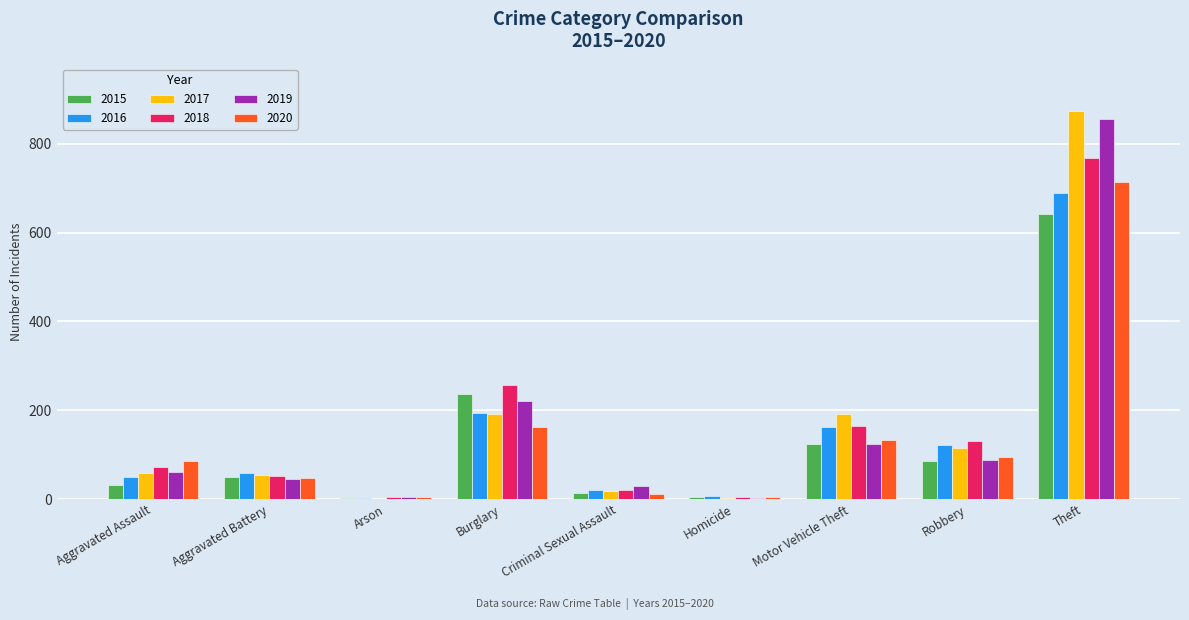

Which series changed the most between Burglary and Motor Vehicle Theft?

2015